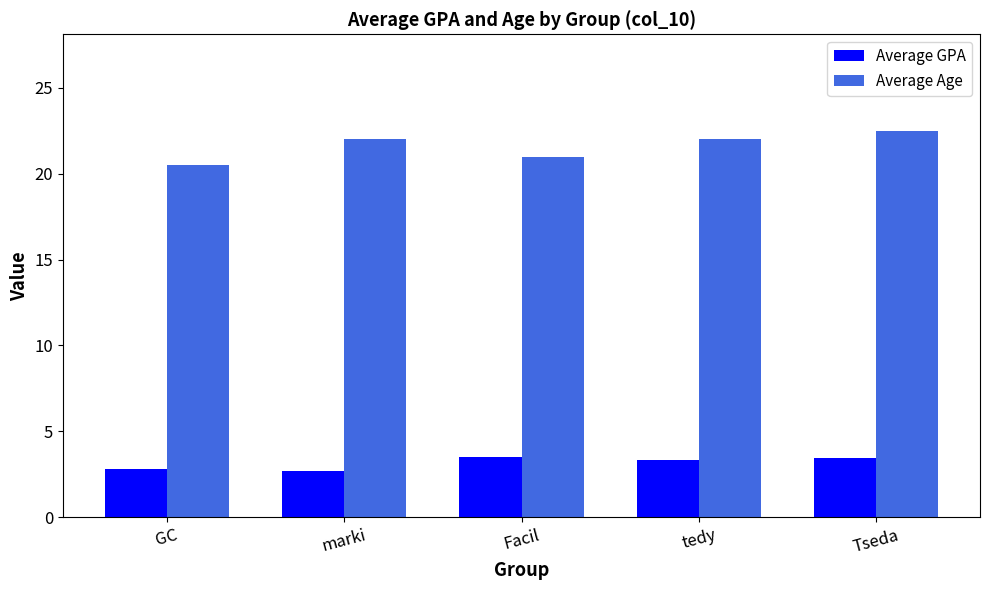

How many bars are there in total?

10